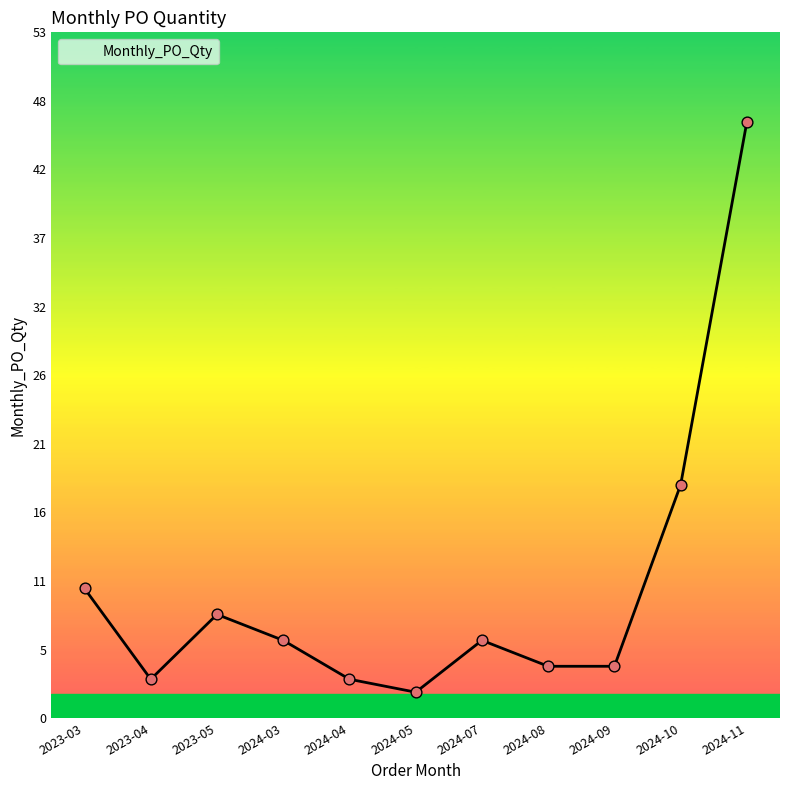

Approximately how many times larger is the value at 2023-05 compared to 2024-09?

2.0